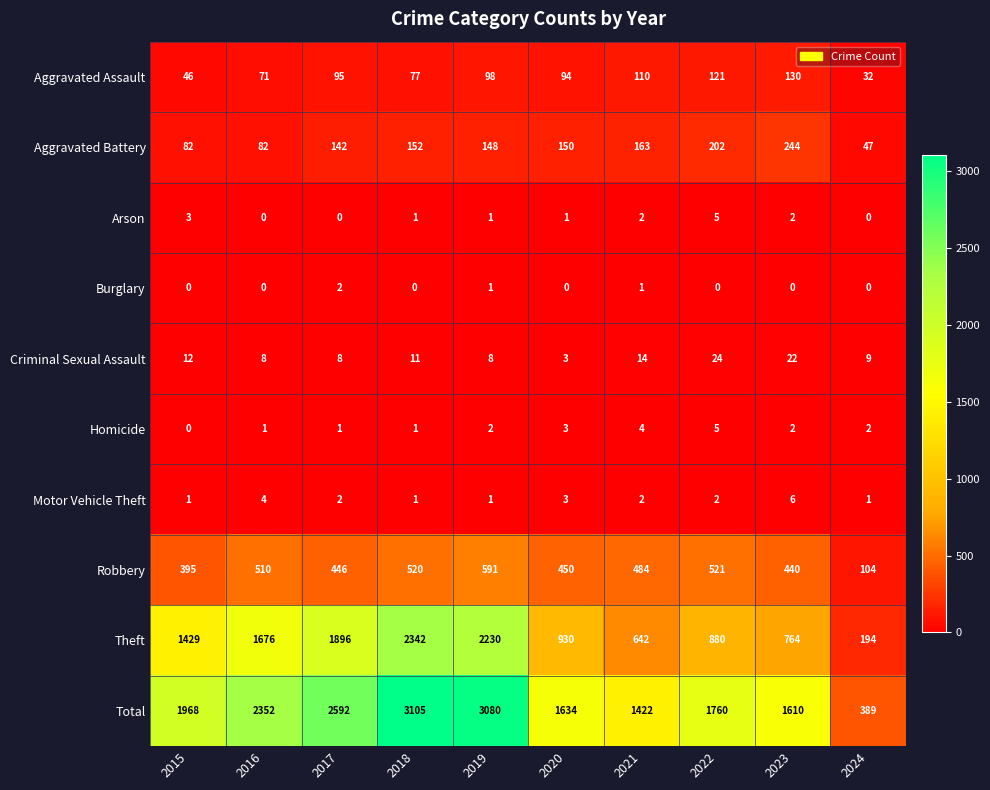

Which series has the largest total across all categories?

Total